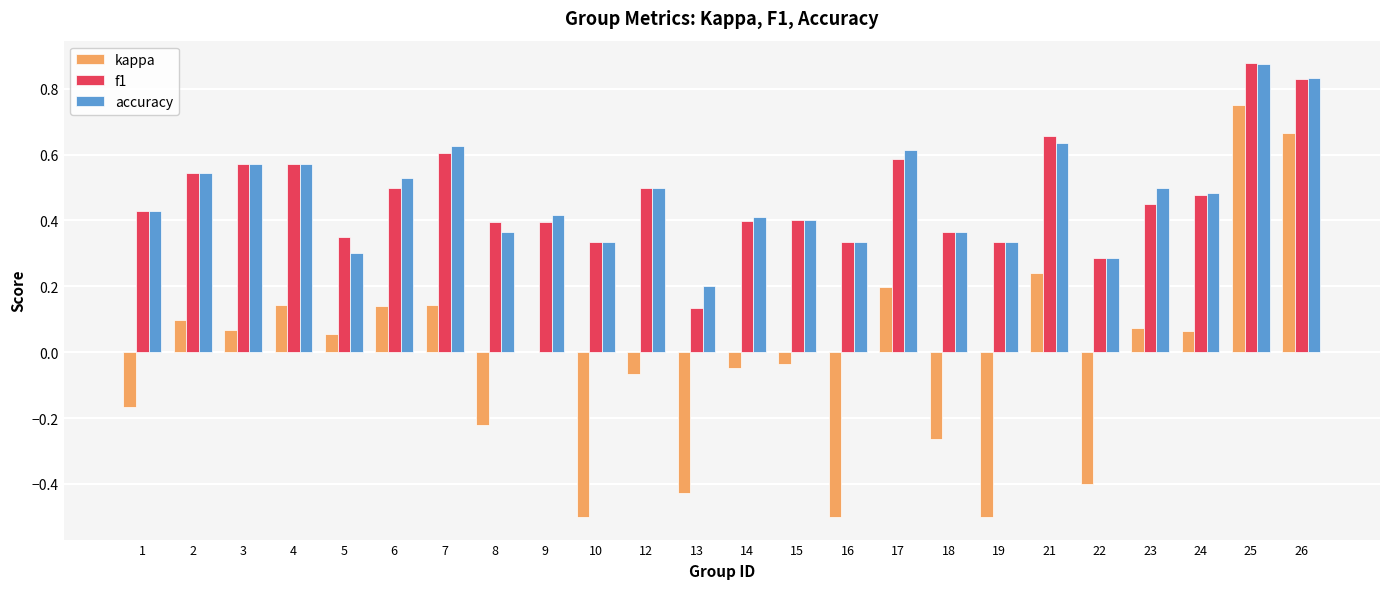

Where is accuracy nearest to the value 0?

13